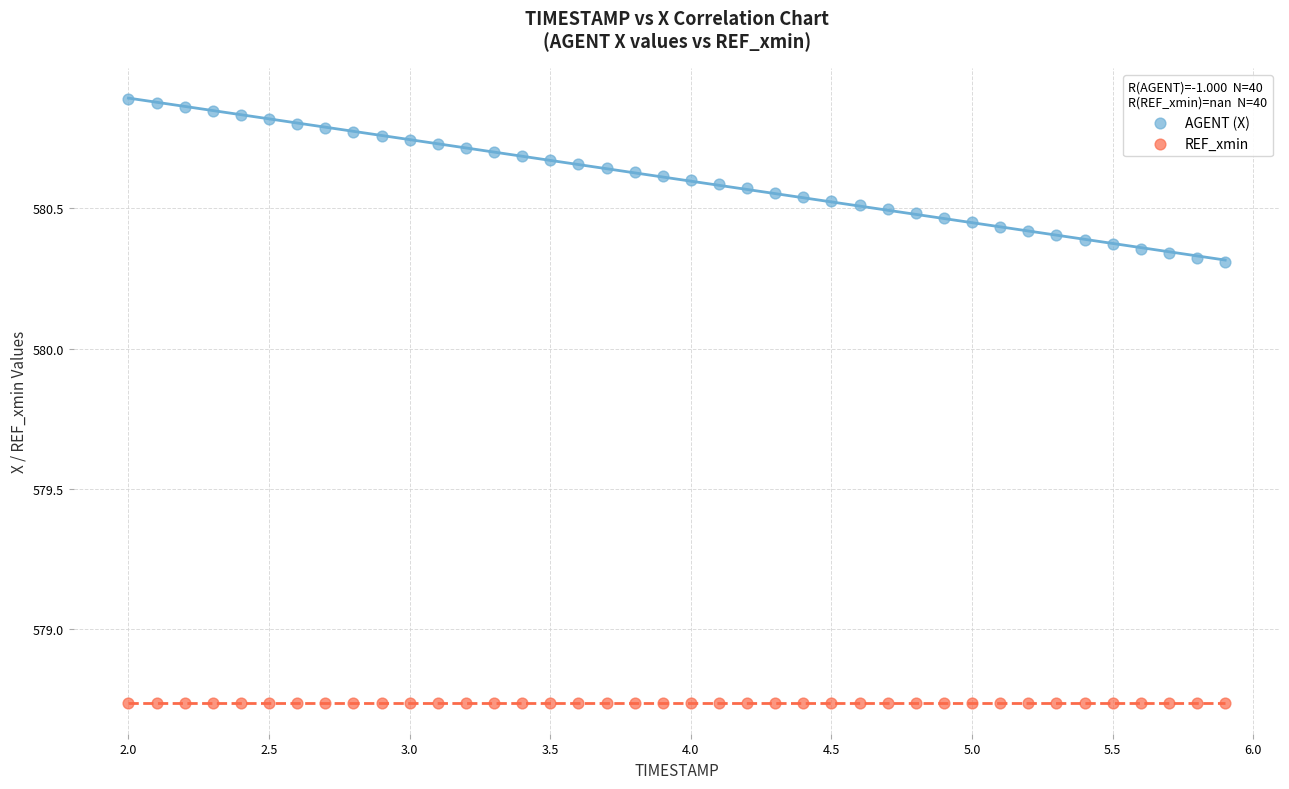

What are all the series names shown in the legend?

AGENT (X), REF_xmin